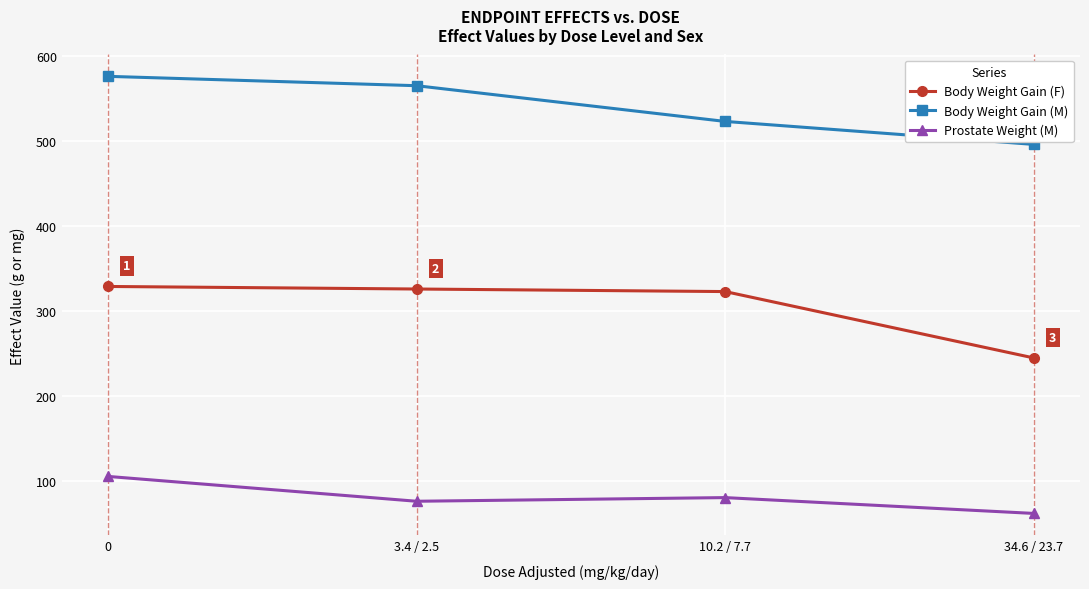

What is the sum of all Prostate Weight (M) values?

325.2